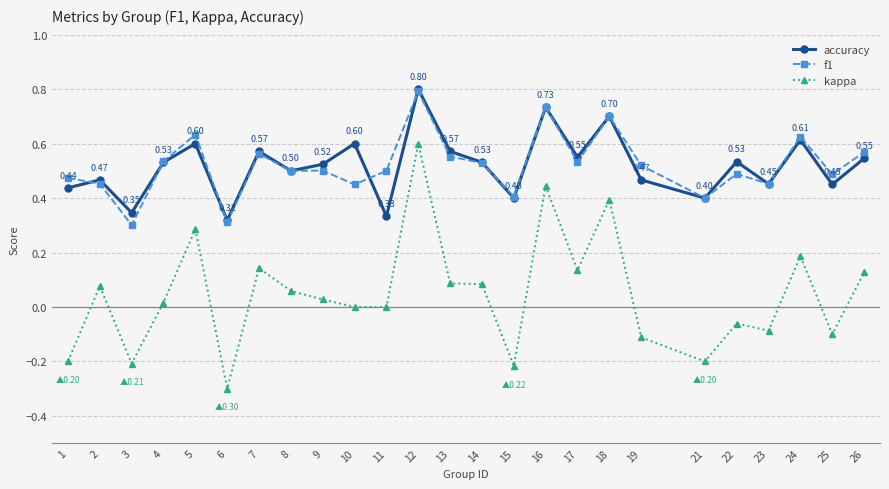

Which label corresponds to the largest value in the chart?

12